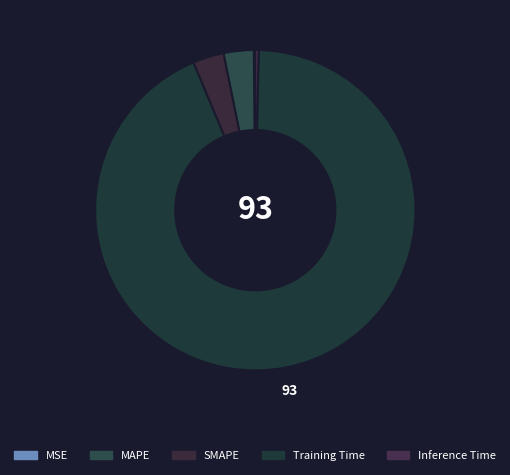

Does any single category account for the majority?

Yes